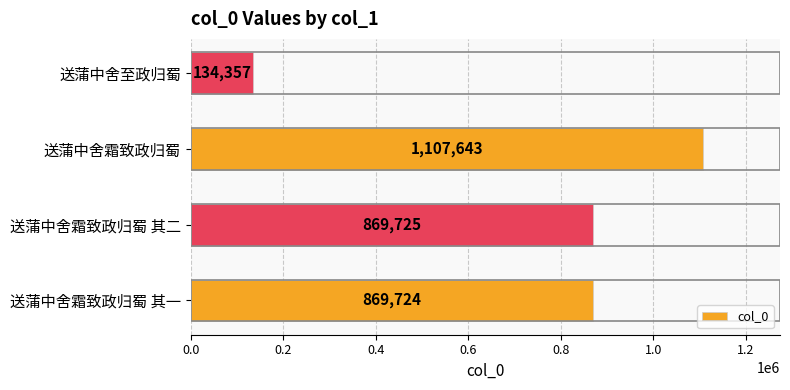

Rank the categories by value from highest to lowest.

送蒲中舍霜致政归蜀, 送蒲中舍霜致政归蜀 其二, 送蒲中舍霜致政归蜀 其一, 送蒲中舍至政归蜀